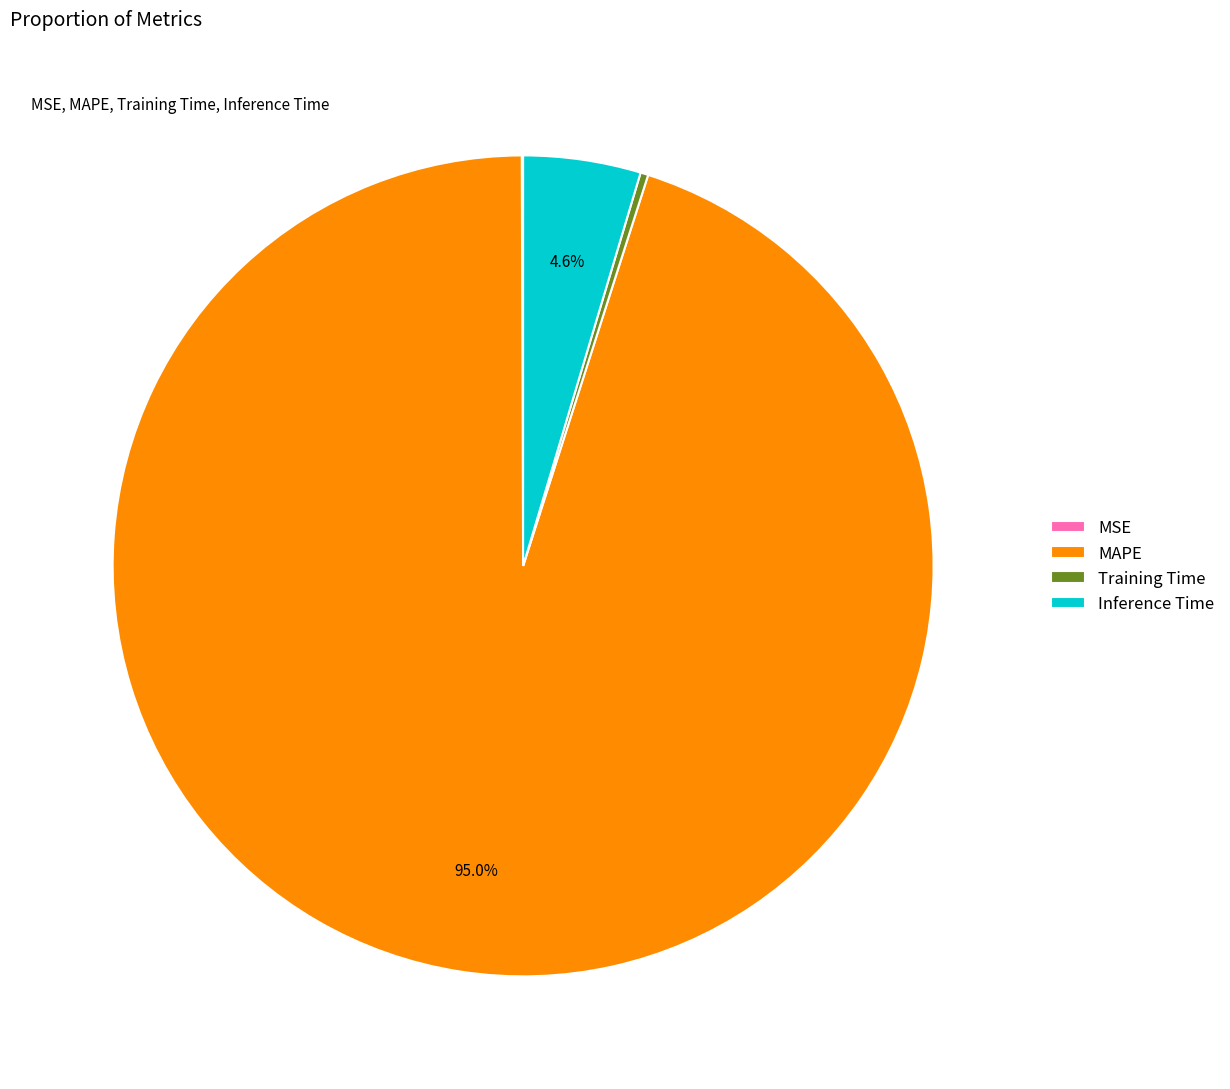

Which category has the biggest portion of the pie?

MAPE